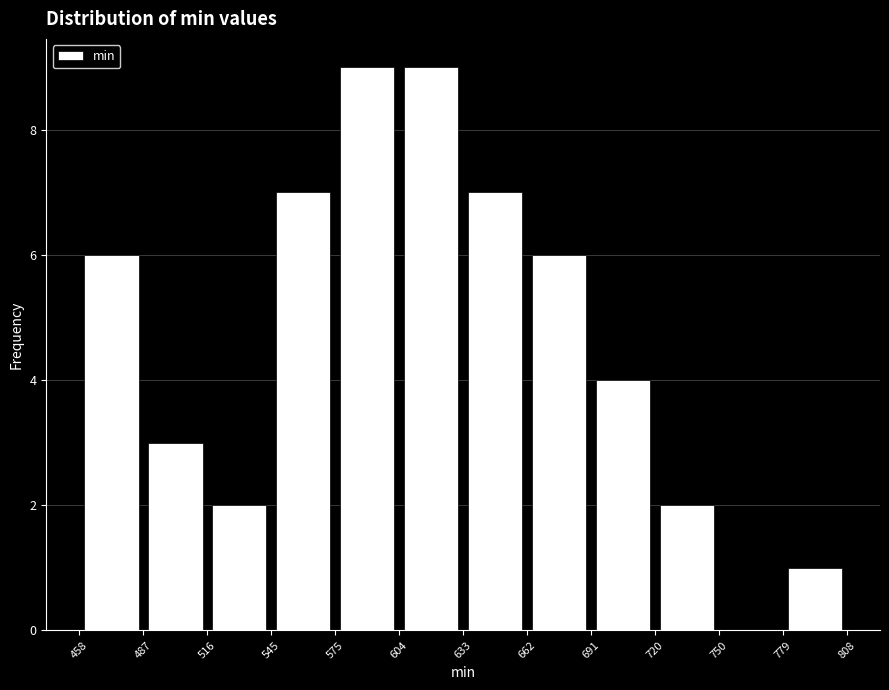

Reading left to right, transcribe this chart: for each bar, give the range it covers on the x-axis and its height. The values are not printed on the chart, so give them approximately, as read against the axis.

458 to 487: 6
487 to 516: 3
516 to 545: 2
545 to 575: 7
575 to 604: 9
604 to 633: 9
633 to 662: 7
662 to 691: 6
691 to 720: 4
720 to 750: 2
750 to 779: 0
779 to 808: 1